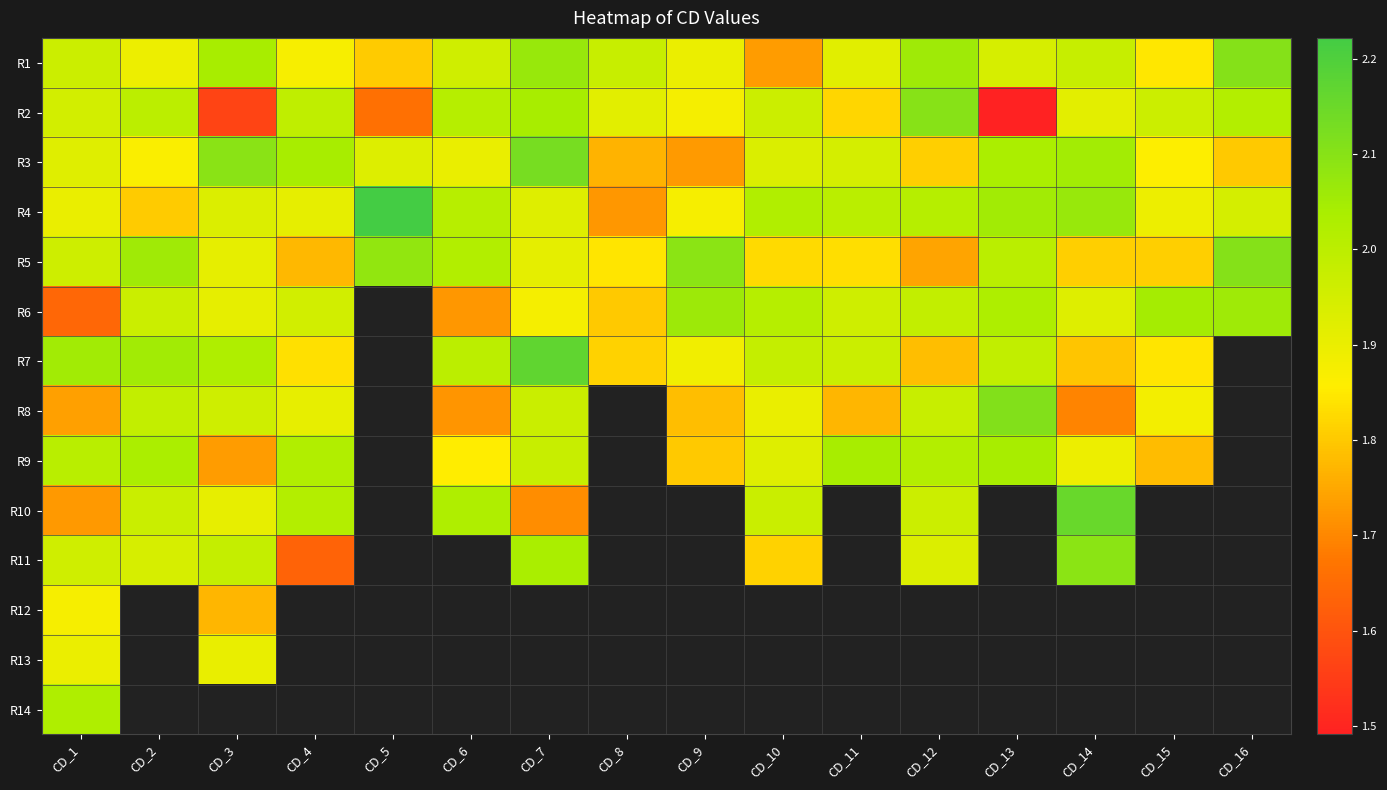

Rank the series at CD_14 from lowest to highest value.

R8, R7, R5, R9, R2, R6, R1, R3, R4, R11, R10, R12, R13, R14